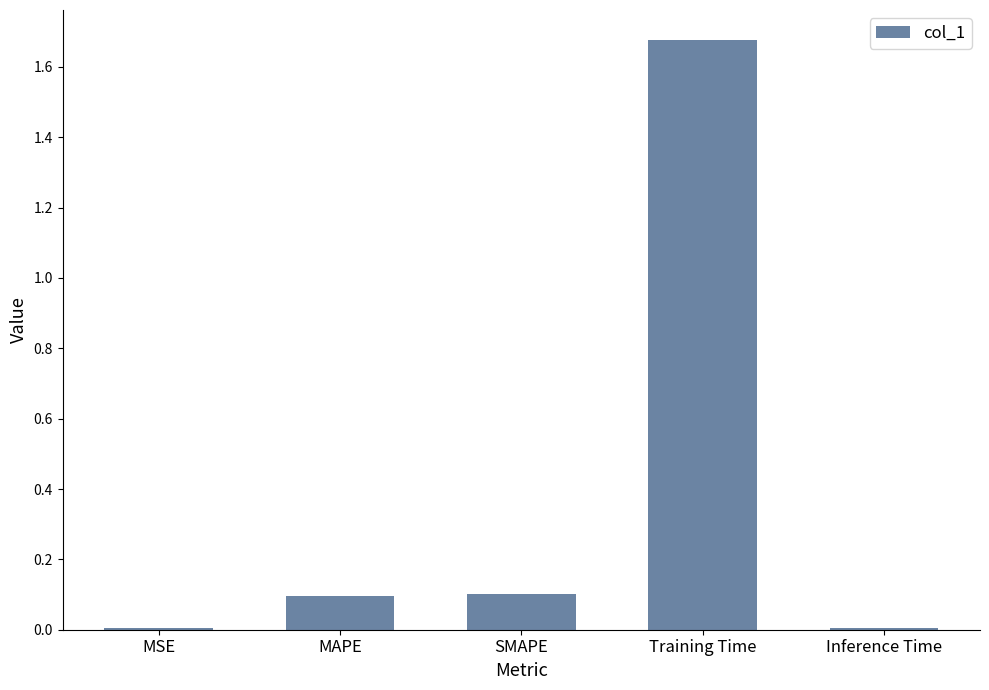

What position from the left is Training Time?

4